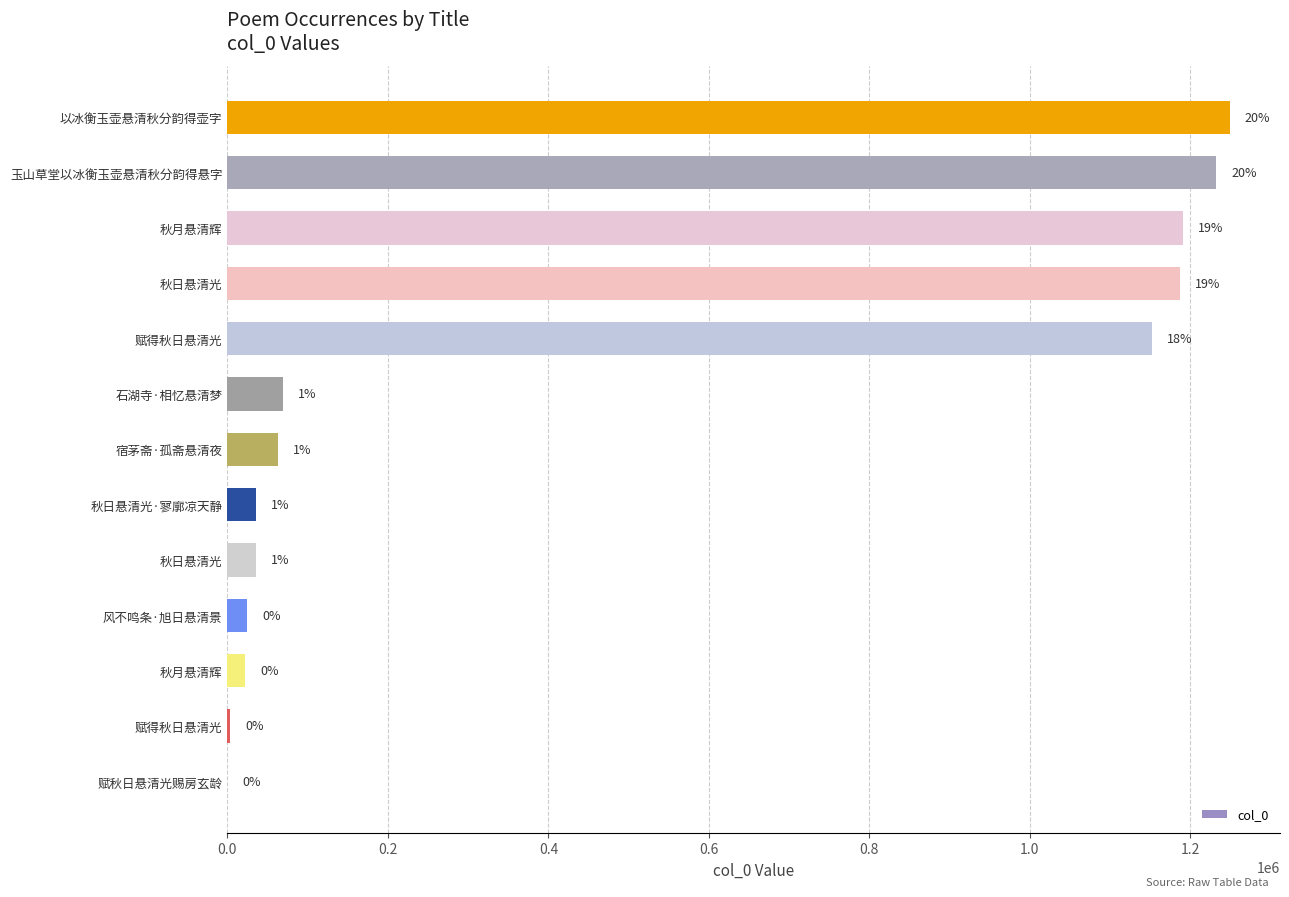

Are the bars horizontal?

Yes